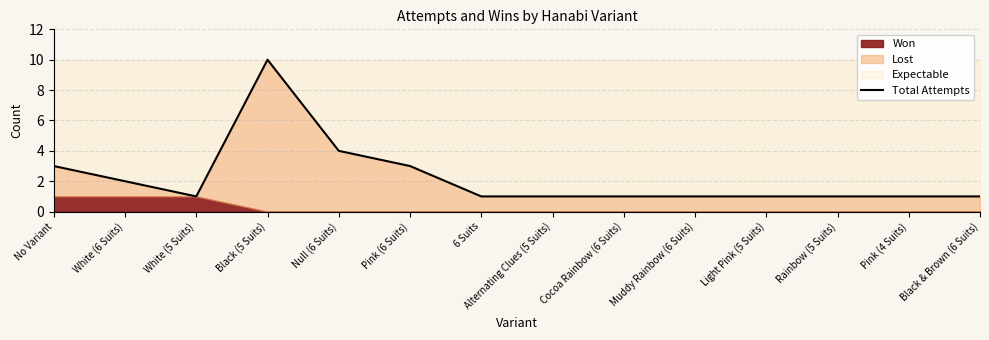

Reading left to right, what are all the values shown in this chart?

3	2	1	10	4	3	1	1	1	1	1	1	1	1